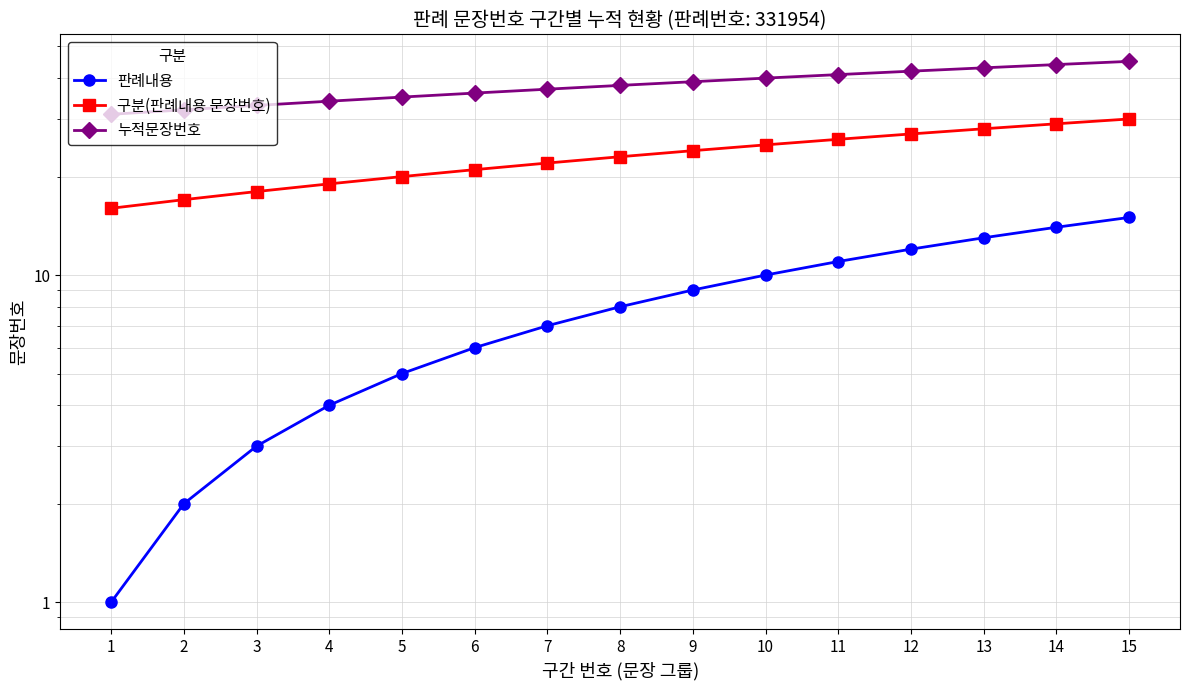

Read the 누적문장번호 value at 3, to the nearest 5.

35